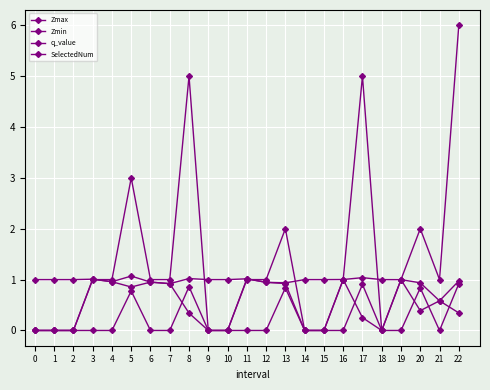

What is the difference between the highest and lowest values at 9?

1.0